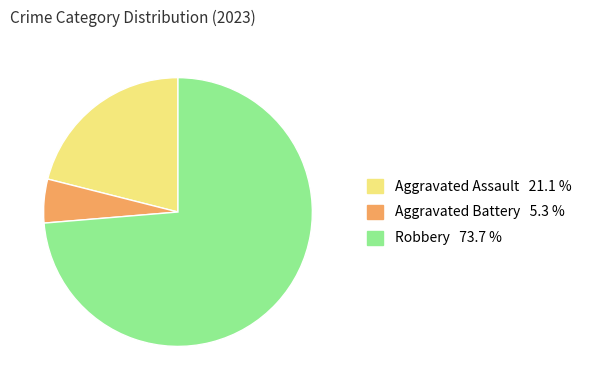

Between Aggravated Assault and Aggravated Battery, which is larger?

Aggravated Assault